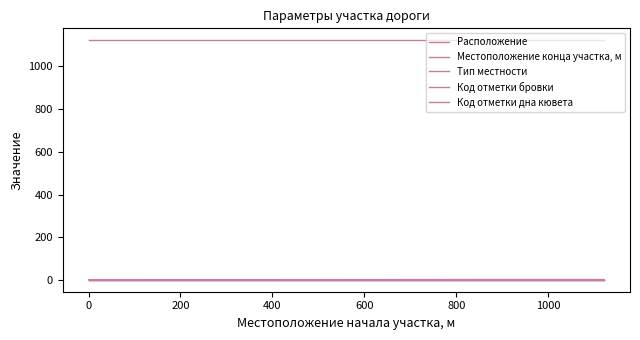

The Код отметки бровки series shows 2 at 0. True or false?

True